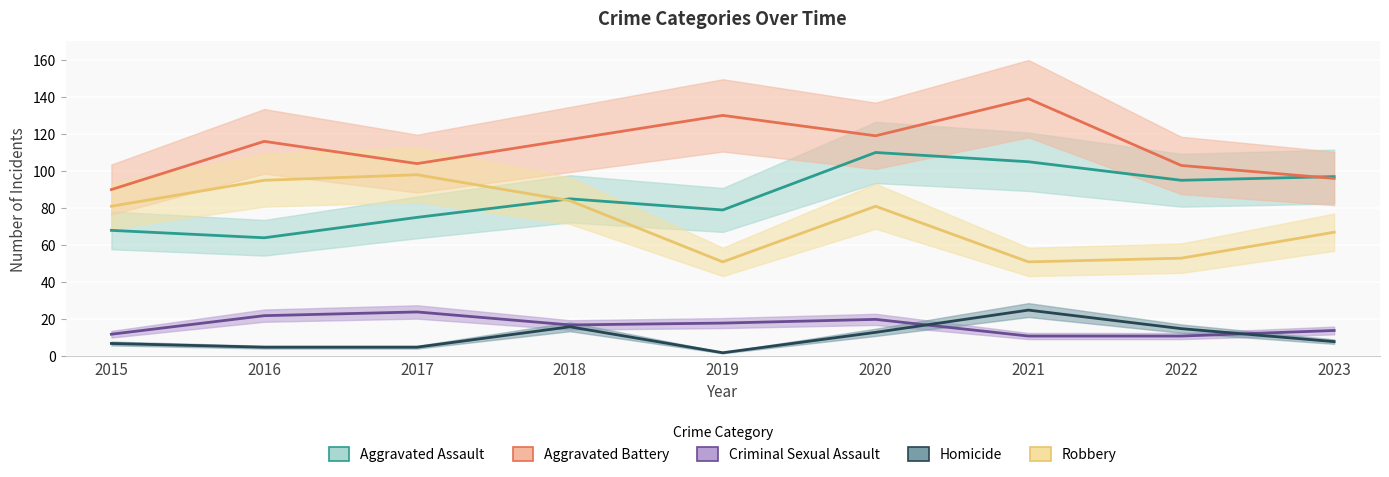

True or false: Homicide has more than 0 points higher than both neighbors.

True